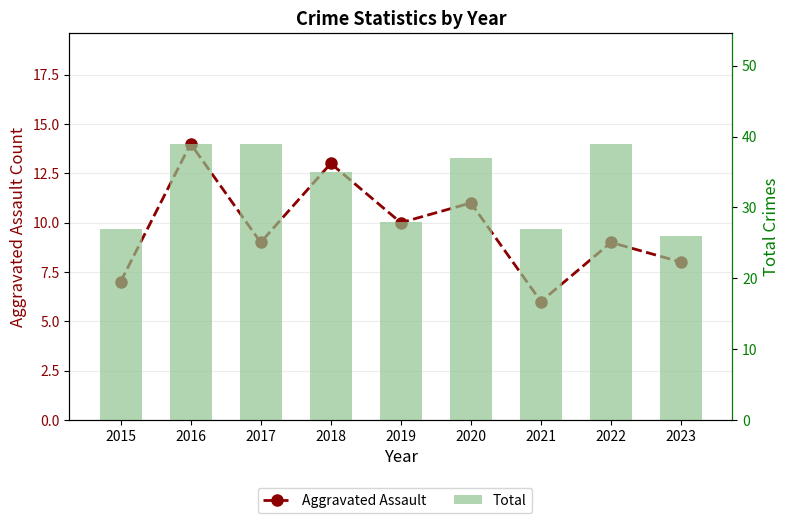

What is the greatest value displayed?

39